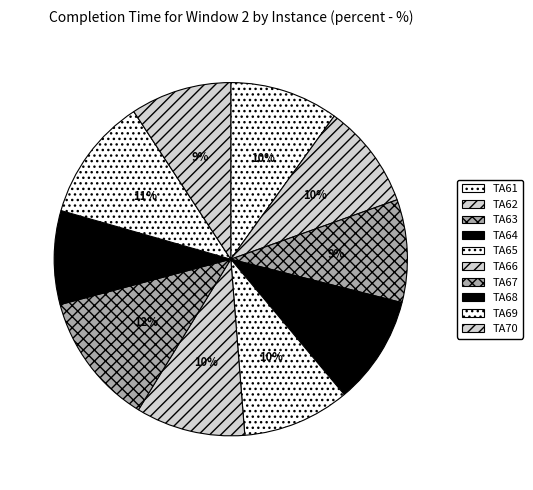

What portion of the pie excludes TA65?

90.2%